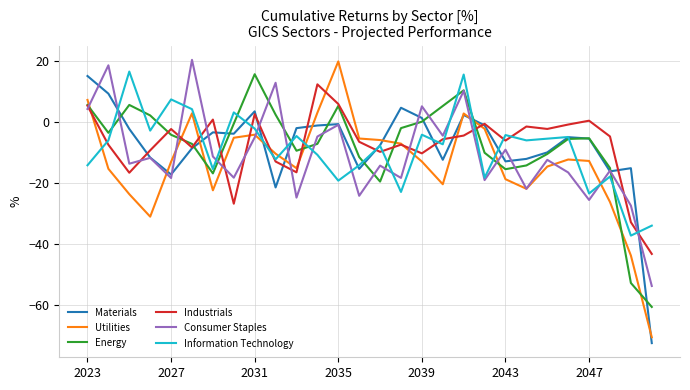

What are all the series names shown in the legend?

Materials, Utilities, Energy, Industrials, Consumer Staples, Information Technology